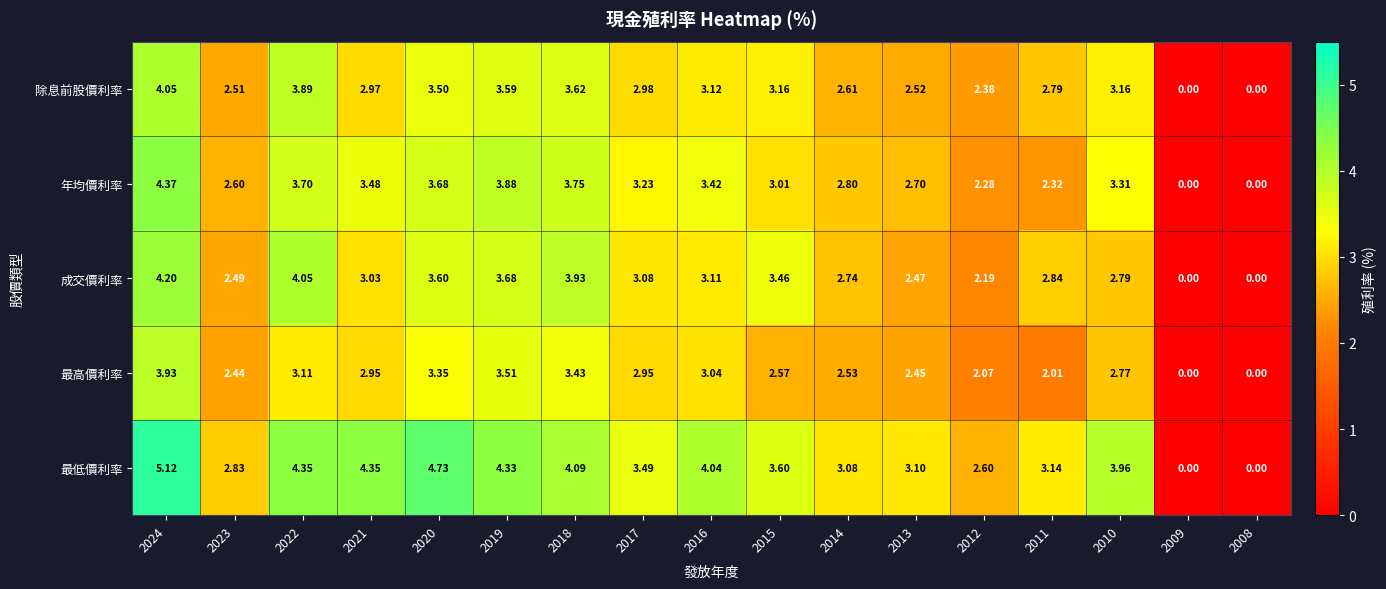

Which series changed the most between 2022 and 2013?

成交價利率